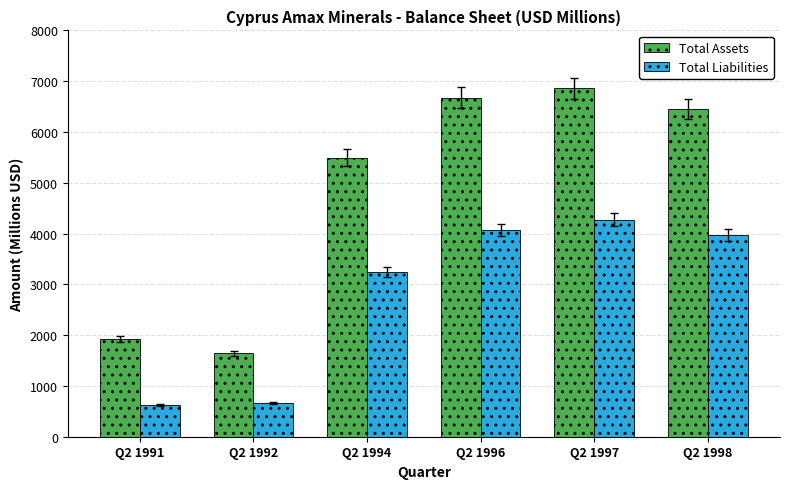

What is the value of the Total Liabilities bar at the 5th from the left?

4273.0